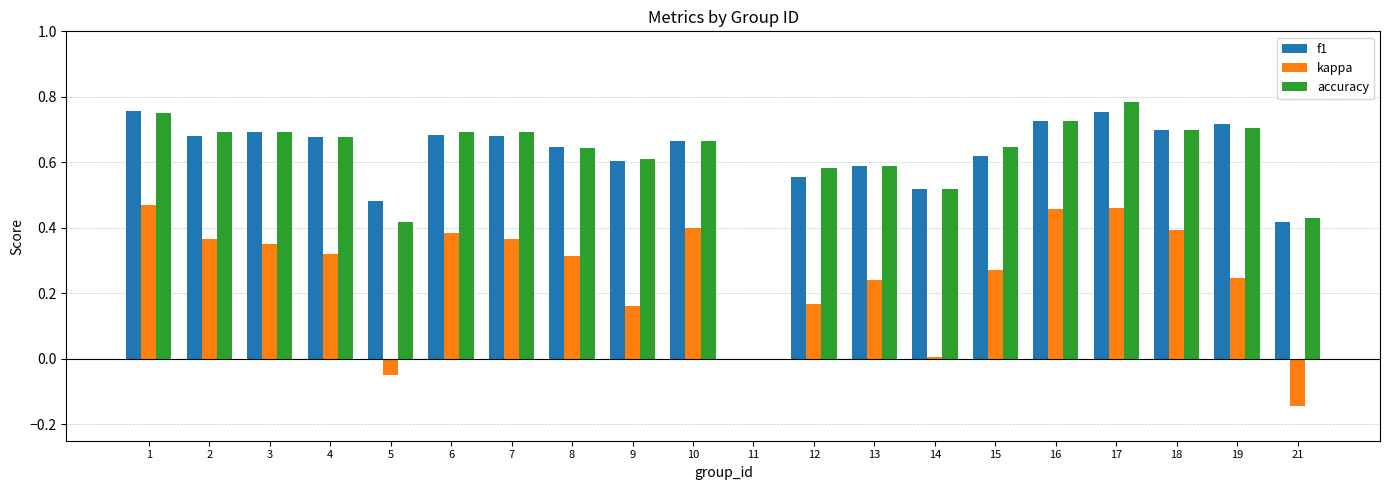

What is the sum of the accuracy values at 1 and 4?

1.4